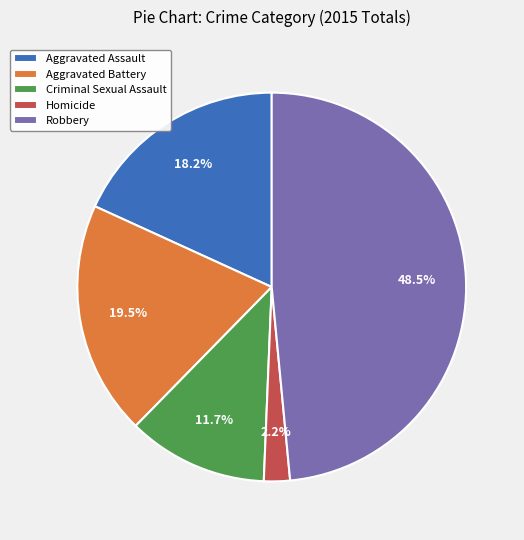

What is the ratio of the value at Aggravated Battery to the value at Criminal Sexual Assault?

1.7